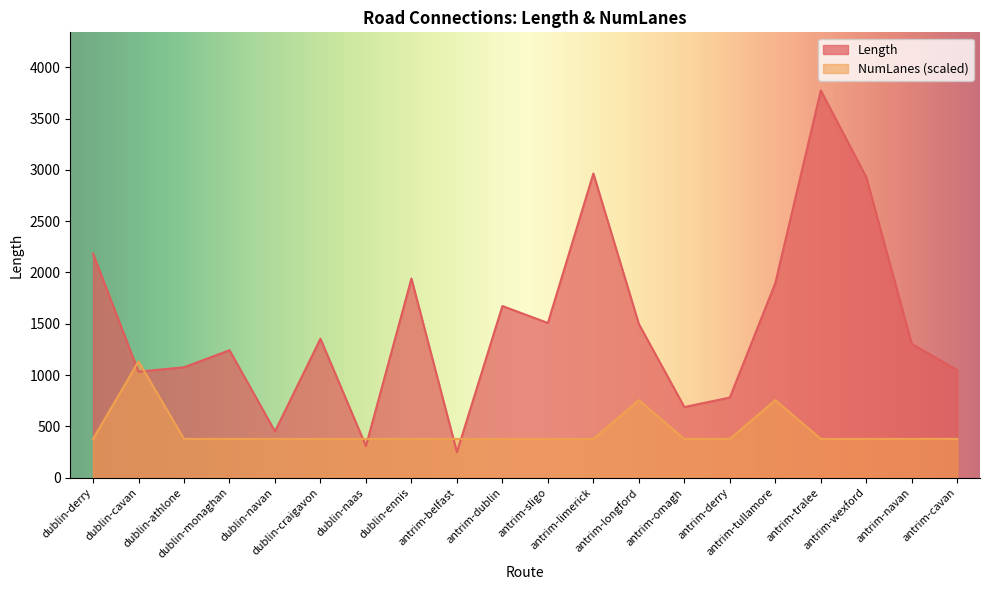

The value of Avg Lanes at dublin-cavan is 1.6. True or false?

True